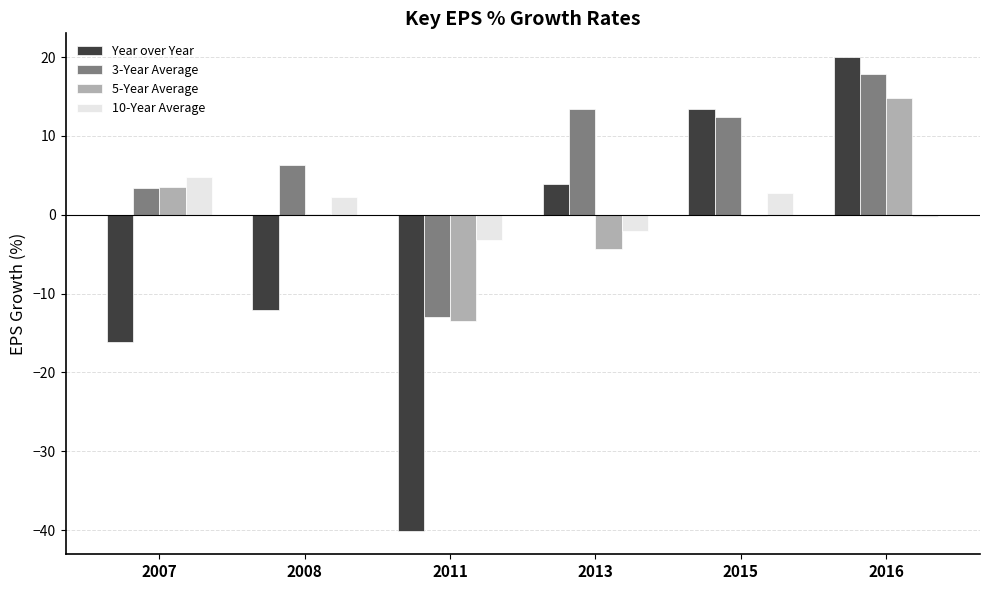

Which series has the largest total across all categories?

3-Year Average